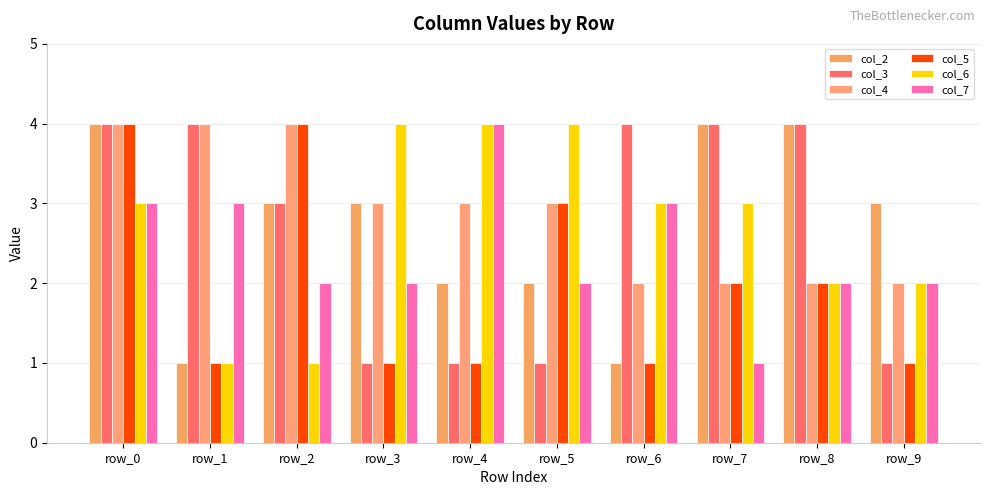

Rank the categories by col_6 value from highest to lowest.

row_3, row_4, row_5, row_0, row_6, row_7, row_8, row_9, row_1, row_2